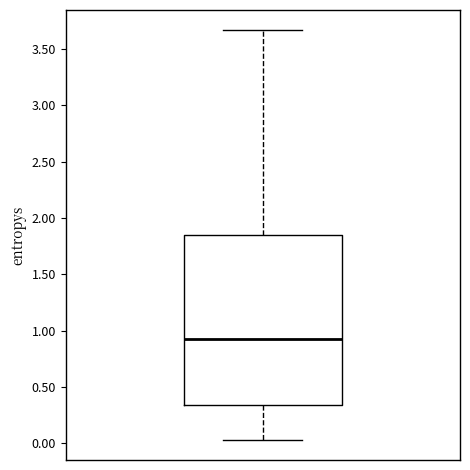

Read this box plot against the y-axis: the position of the median line, the range covered by the box, and the ends of both whiskers. The values are not printed on the chart, so give them approximately, as read against the axis.

median 0.95, box 0.35 to 1.85, whiskers 0.05 to 3.65